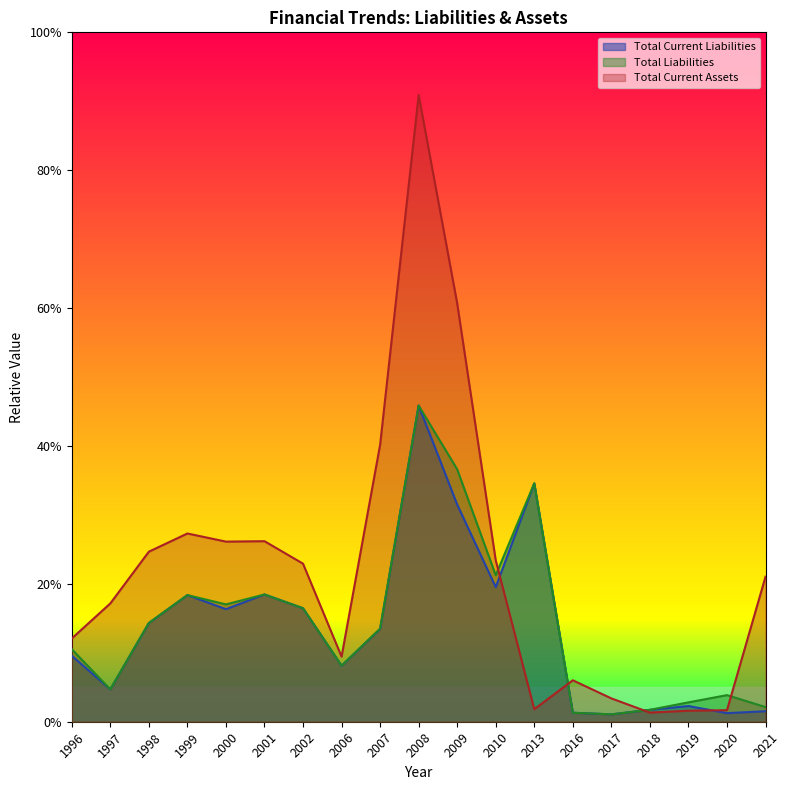

Reading left to right, extract all data points from this chart.

Total Current Liabilities: 1996=0.1	1997=0.0	1998=0.1	1999=0.2	2000=0.2	2001=0.2	2002=0.2	2006=0.1	2007=0.1	2008=0.5	2009=0.3	2010=0.2	2013=0.3	2016=0.0	2017=0.0	2018=0.0	2019=0.0	2020=0.0	2021=0.0
Total Liabilities: 1996=0.1	1997=0.0	1998=0.1	1999=0.2	2000=0.2	2001=0.2	2002=0.2	2006=0.1	2007=0.1	2008=0.5	2009=0.4	2010=0.2	2013=0.3	2016=0.0	2017=0.0	2018=0.0	2019=0.0	2020=0.0	2021=0.0
Total Current Assets: 1996=0.1	1997=0.2	1998=0.2	1999=0.3	2000=0.3	2001=0.3	2002=0.2	2006=0.1	2007=0.4	2008=0.9	2009=0.6	2010=0.2	2013=0.0	2016=0.1	2017=0.0	2018=0.0	2019=0.0	2020=0.0	2021=0.2